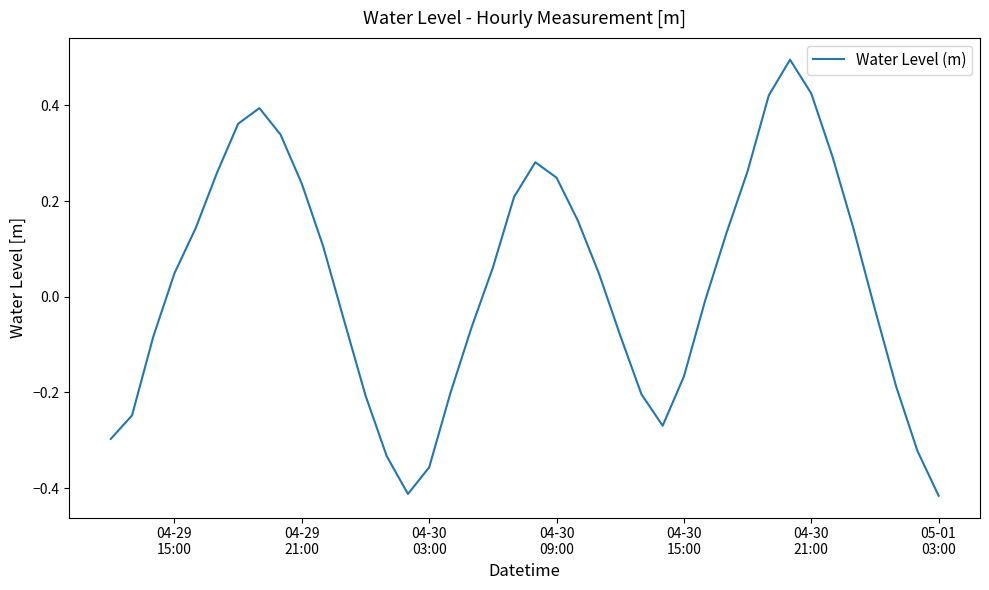

What is the maximum value shown in the chart?

0.5